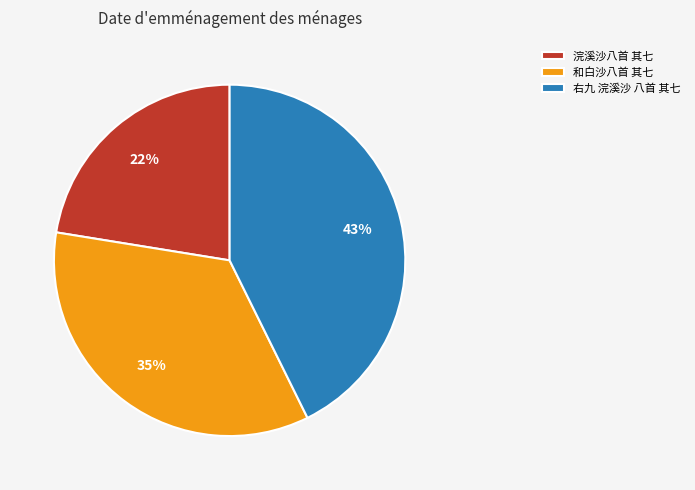

How many slices are in this pie chart?

3